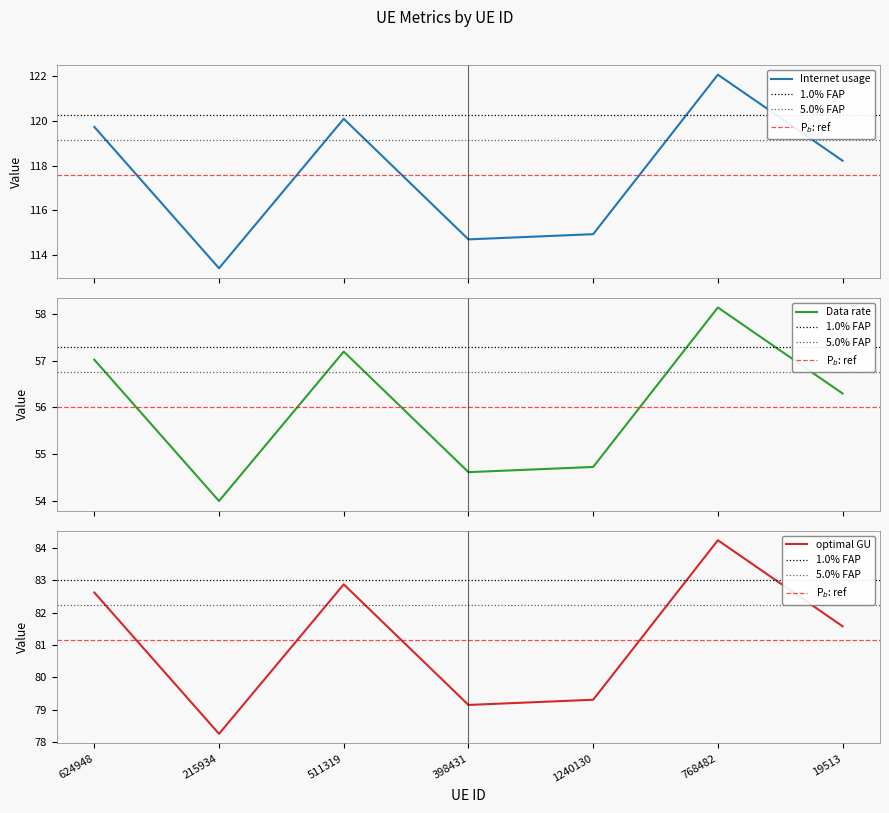

At which label does Data rate reach its minimum?

215934